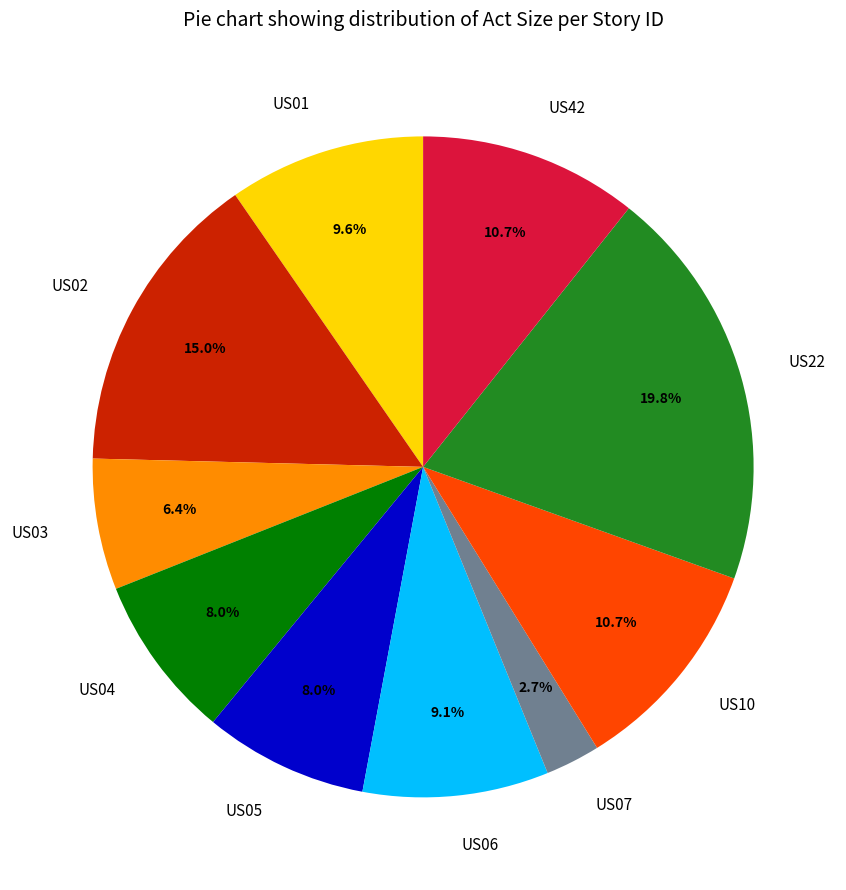

To the nearest percent, what is the difference between the largest and smallest slice percentages?

17%